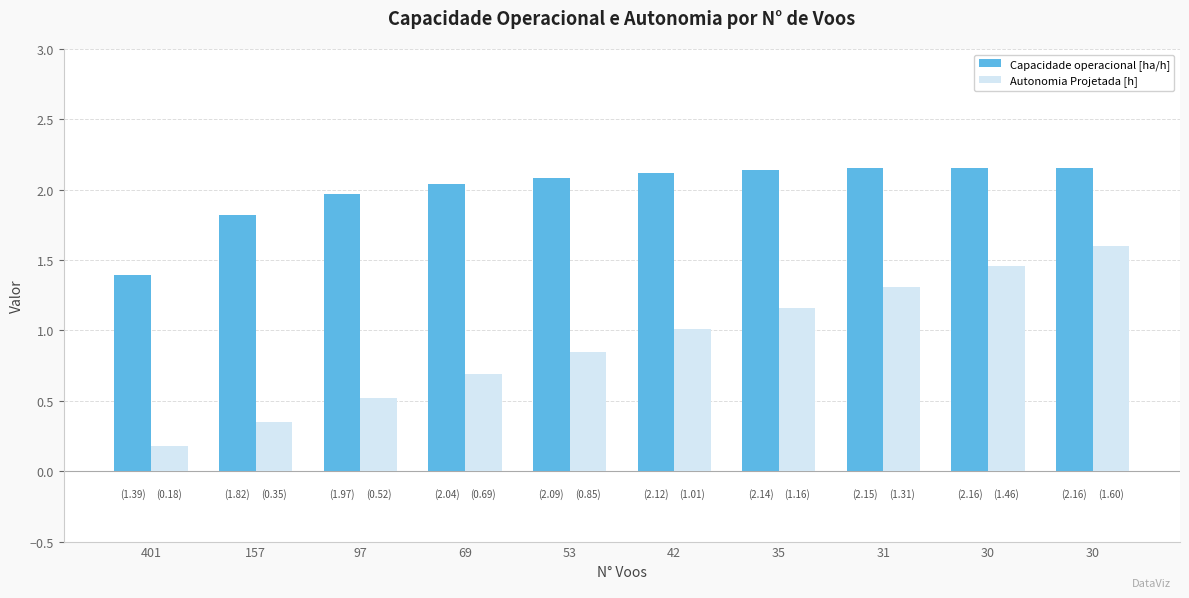

How many bars are there in each group?

2